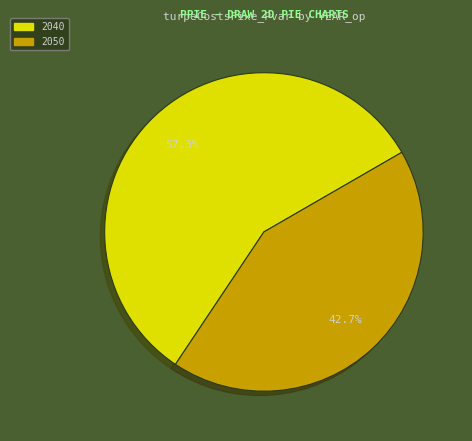

Is there any slice that represents more than half of the pie?

Yes